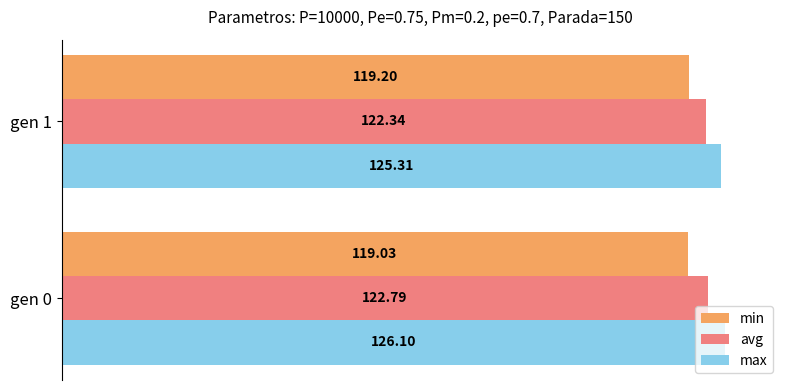

What are all the series names shown in the legend?

min, avg, max